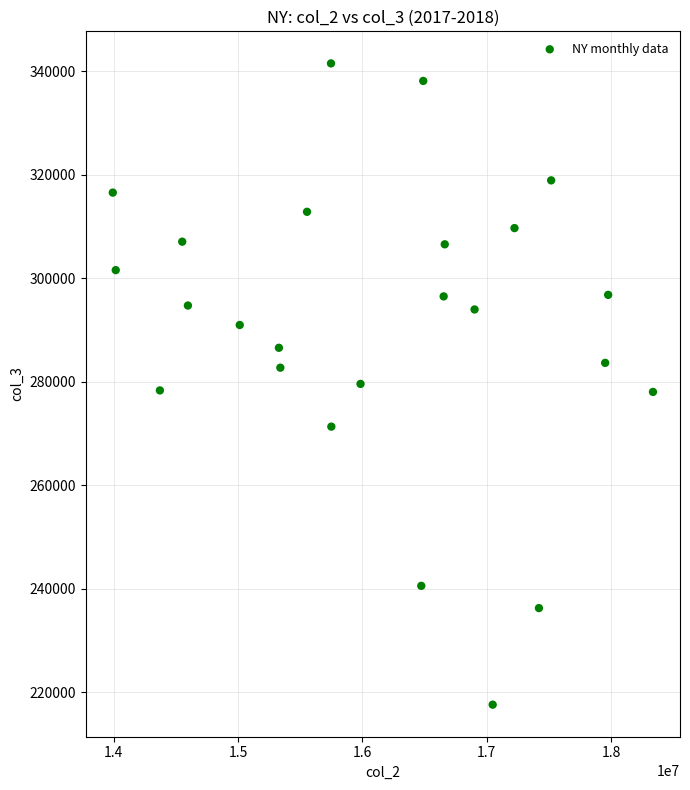

What is the range of X values (max minus min)?

4345398